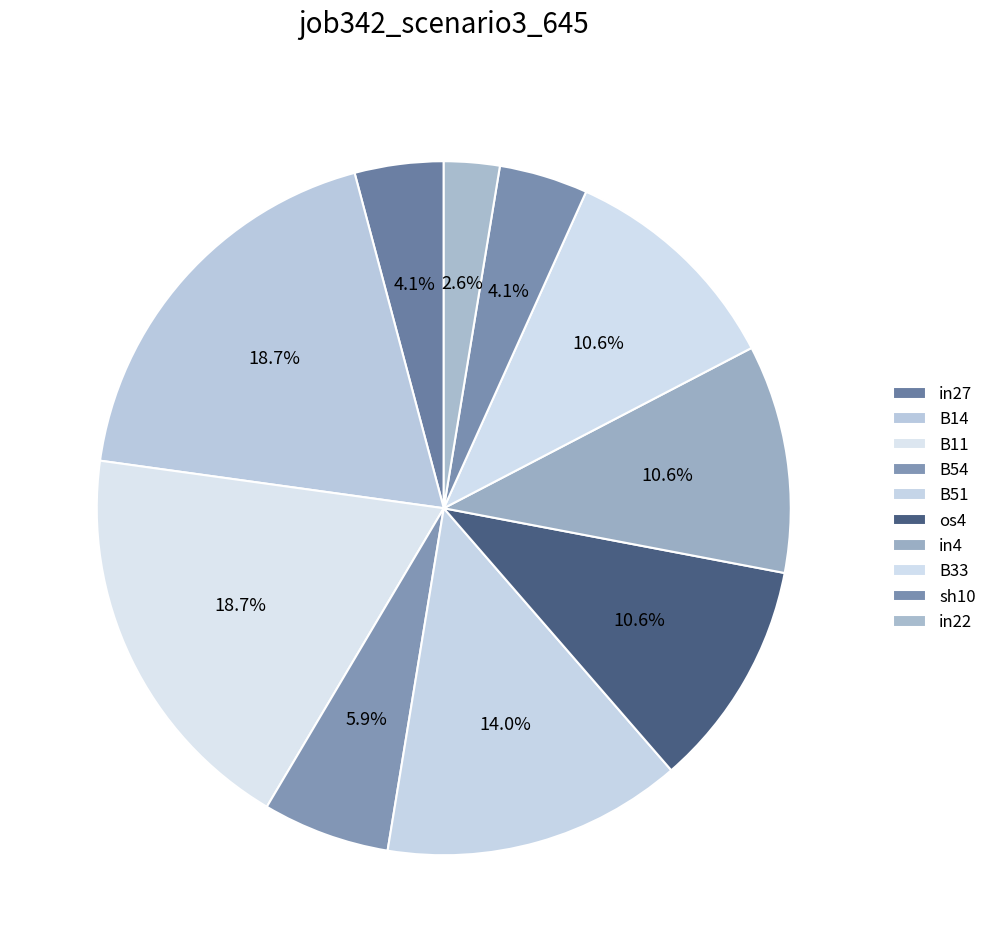

Is it true that in22 is 3% of the pie?

True